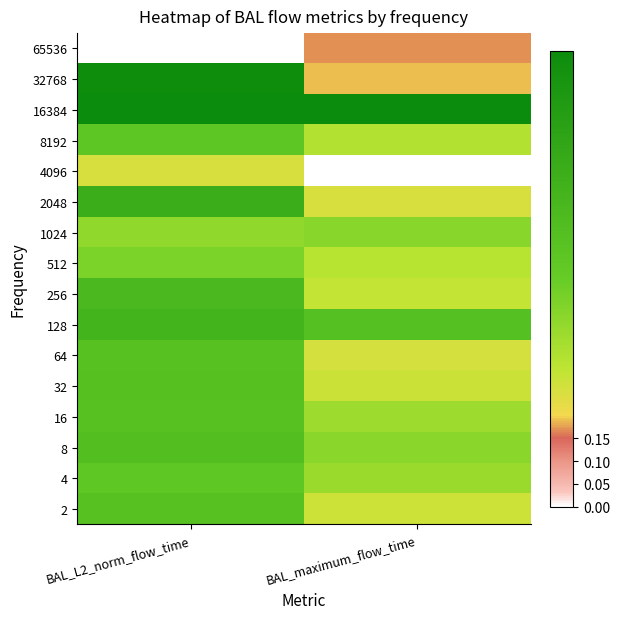

Reading left to right, extract all data points from this chart.

2: BAL_L2_norm_flow_time=0.6	BAL_maximum_flow_time=0.3
4: BAL_L2_norm_flow_time=0.5	BAL_maximum_flow_time=0.4
8: BAL_L2_norm_flow_time=0.6	BAL_maximum_flow_time=0.4
16: BAL_L2_norm_flow_time=0.6	BAL_maximum_flow_time=0.4
32: BAL_L2_norm_flow_time=0.6	BAL_maximum_flow_time=0.3
64: BAL_L2_norm_flow_time=0.6	BAL_maximum_flow_time=0.3
128: BAL_L2_norm_flow_time=0.7	BAL_maximum_flow_time=0.6
256: BAL_L2_norm_flow_time=0.7	BAL_maximum_flow_time=0.3
512: BAL_L2_norm_flow_time=0.4	BAL_maximum_flow_time=0.3
1024: BAL_L2_norm_flow_time=0.4	BAL_maximum_flow_time=0.4
2048: BAL_L2_norm_flow_time=0.7	BAL_maximum_flow_time=0.3
4096: BAL_L2_norm_flow_time=0.3	BAL_maximum_flow_time=0.0
8192: BAL_L2_norm_flow_time=0.5	BAL_maximum_flow_time=0.3
16384: BAL_L2_norm_flow_time=1.0	BAL_maximum_flow_time=1.0
32768: BAL_L2_norm_flow_time=1.0	BAL_maximum_flow_time=0.2
65536: BAL_L2_norm_flow_time=0.0	BAL_maximum_flow_time=0.2